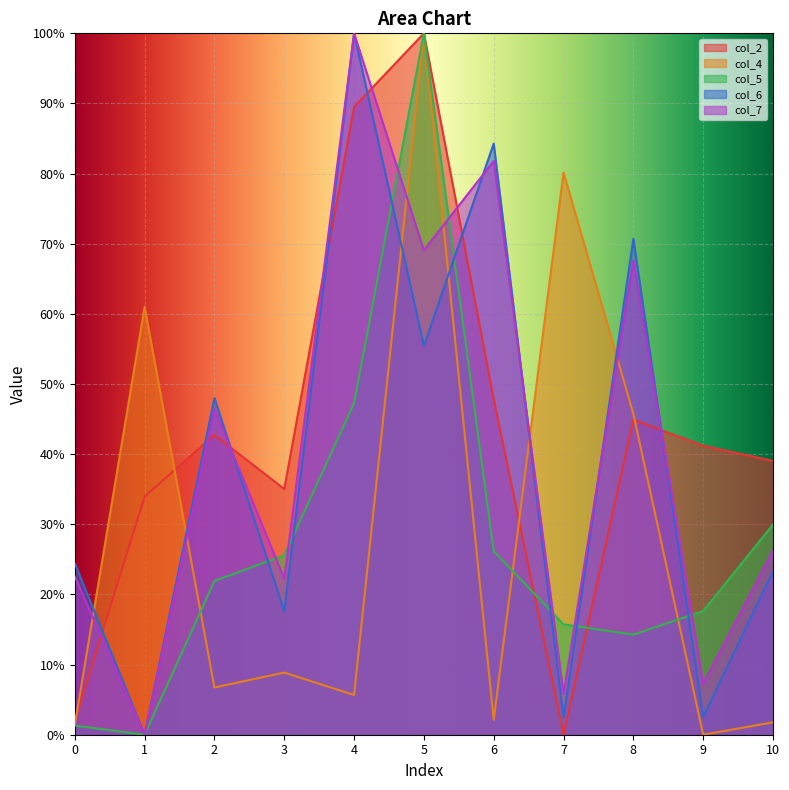

Where is the first local minimum for col_5?

1